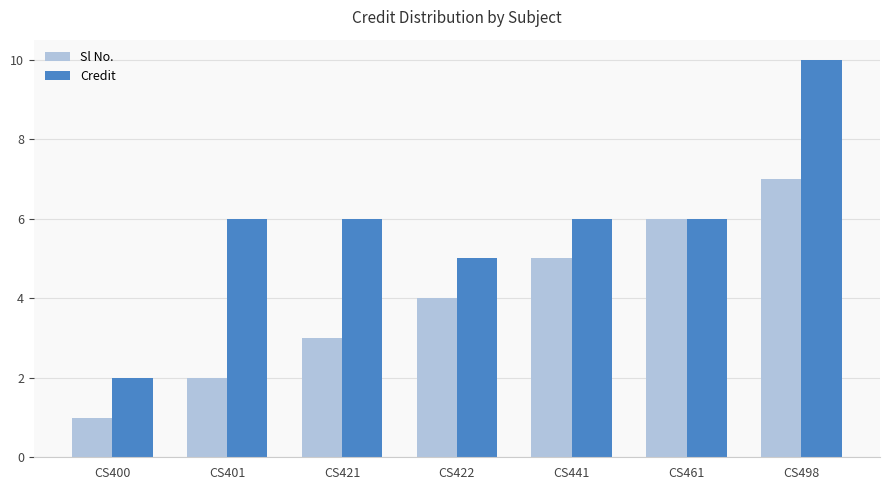

List the series in order of their peak value, lowest first.

Sl No., Credit